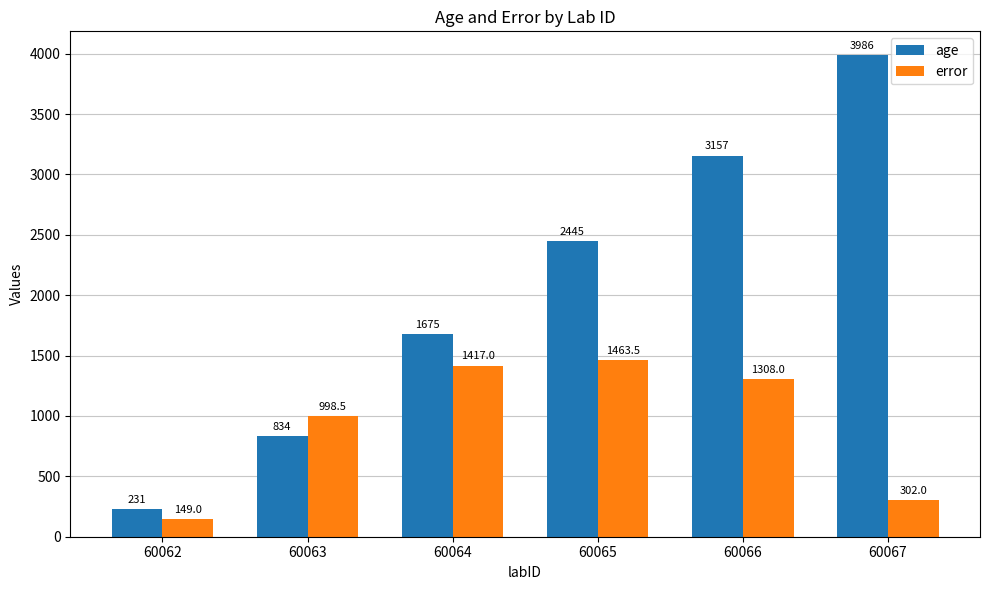

Rank the categories by error value from highest to lowest.

60065, 60064, 60066, 60063, 60067, 60062